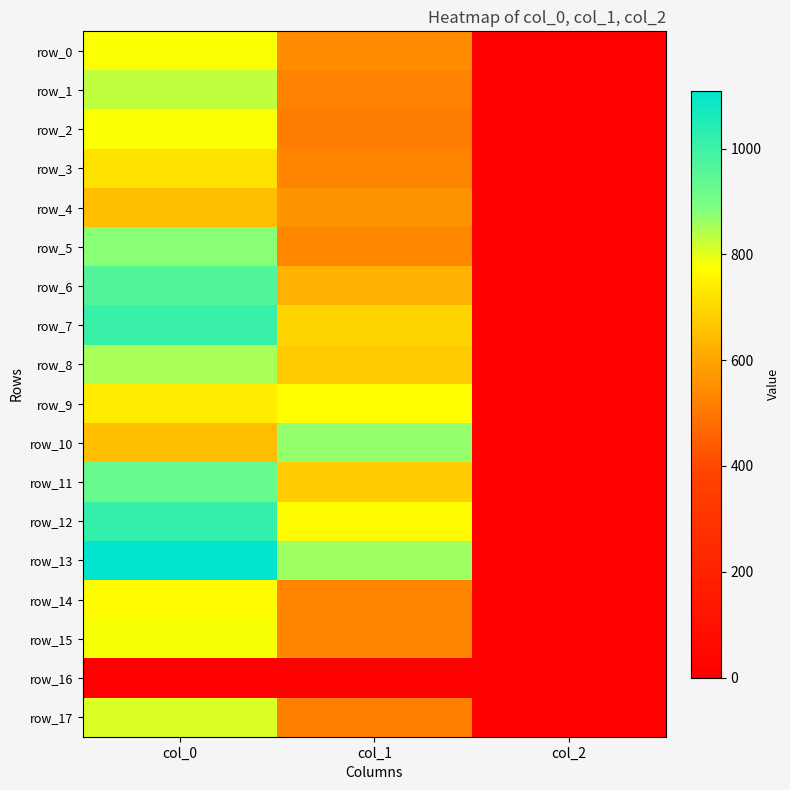

What is the average value of the row_2 series?

431.7